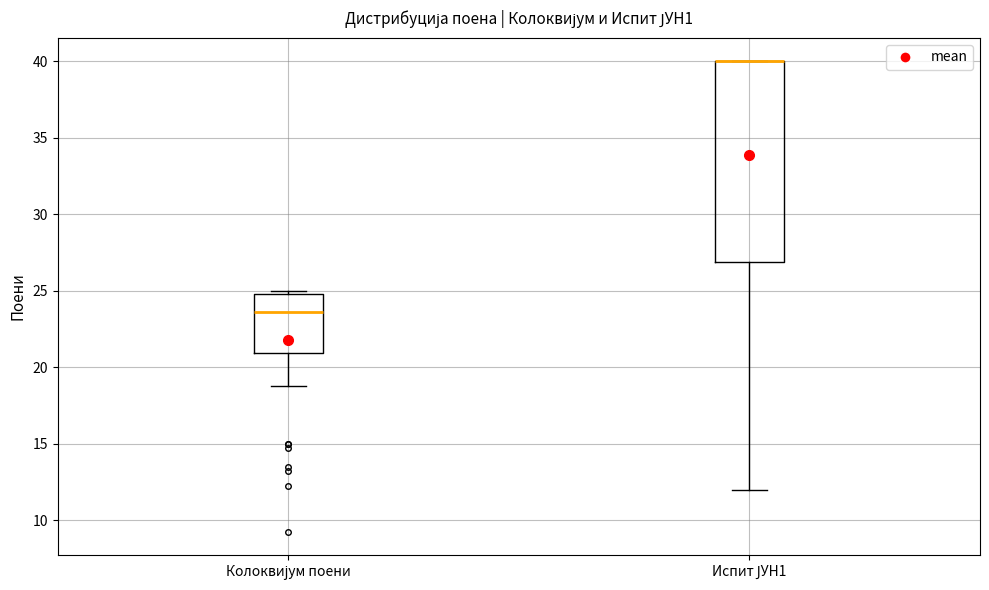

Reading left to right, transcribe this box plot: for each box, give where its median line is, the range the box spans, and where its two whiskers end, as read against the y-axis. The values are not printed on the chart, so give them approximately, as read against the axis.

Колоквијум поени: median 23.5, box 21.0 to 25.0, whiskers 19.0 to 25.0 (just above the box's upper edge)
Испит ЈУН1: median 40.0 (drawn on the box's upper edge), box 27.0 to 40.0, whiskers 12.0 to 40.0